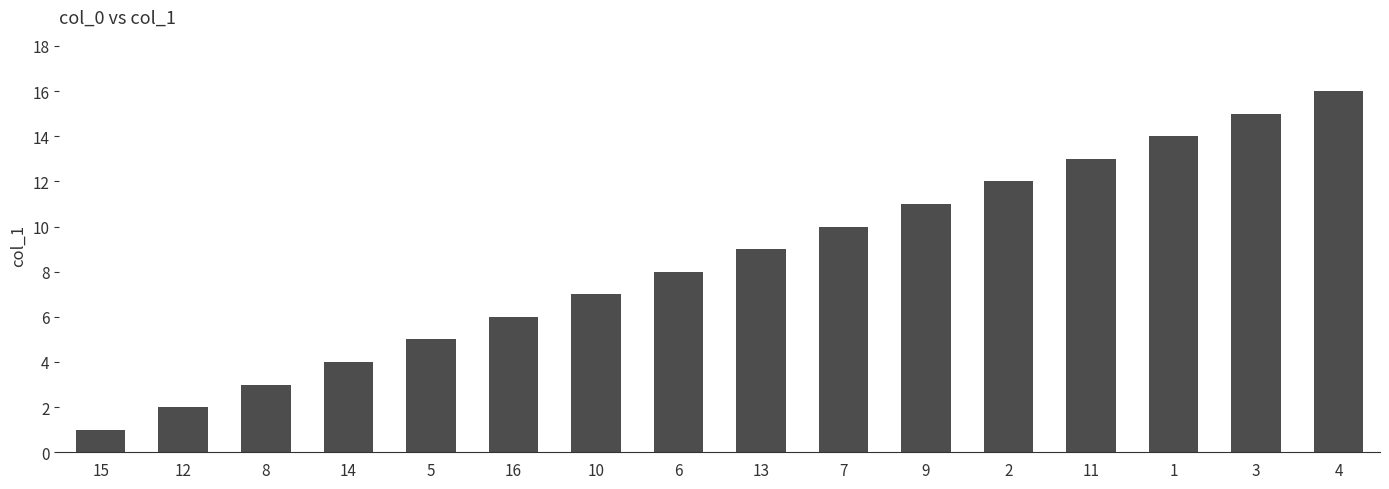

List the labels in order of value, smallest first.

15, 12, 8, 14, 5, 16, 10, 6, 13, 7, 9, 2, 11, 1, 3, 4